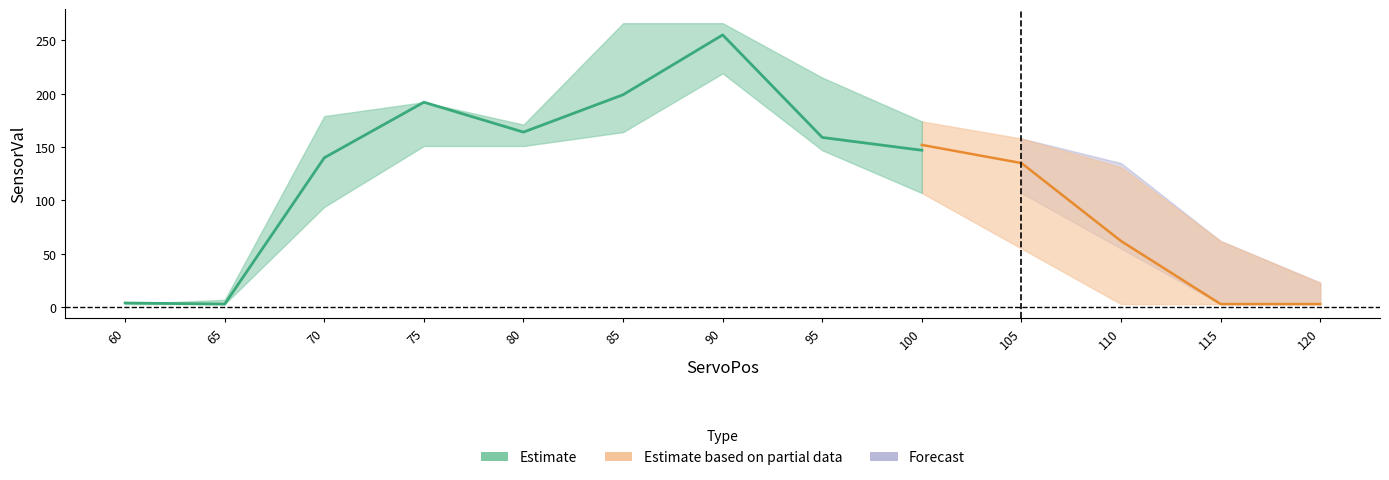

What is the difference between the p_lower values at 75 and 65?

148